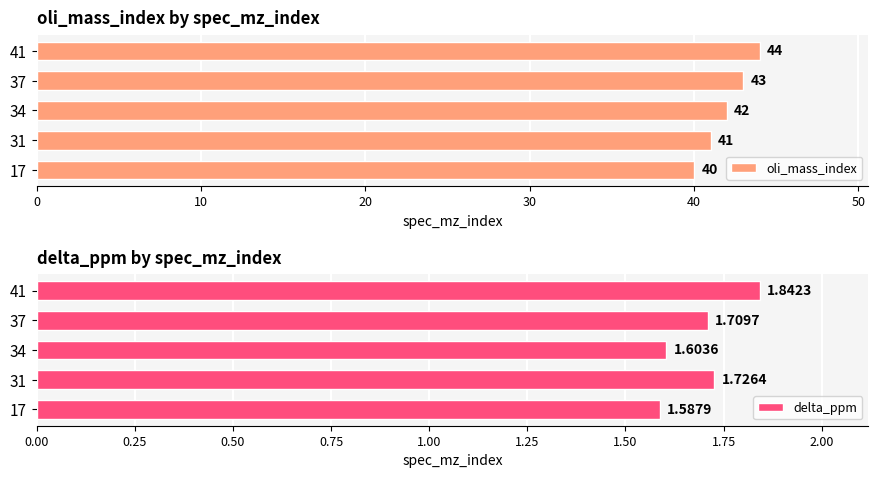

What is the average value of the oli_mass_index series?

42